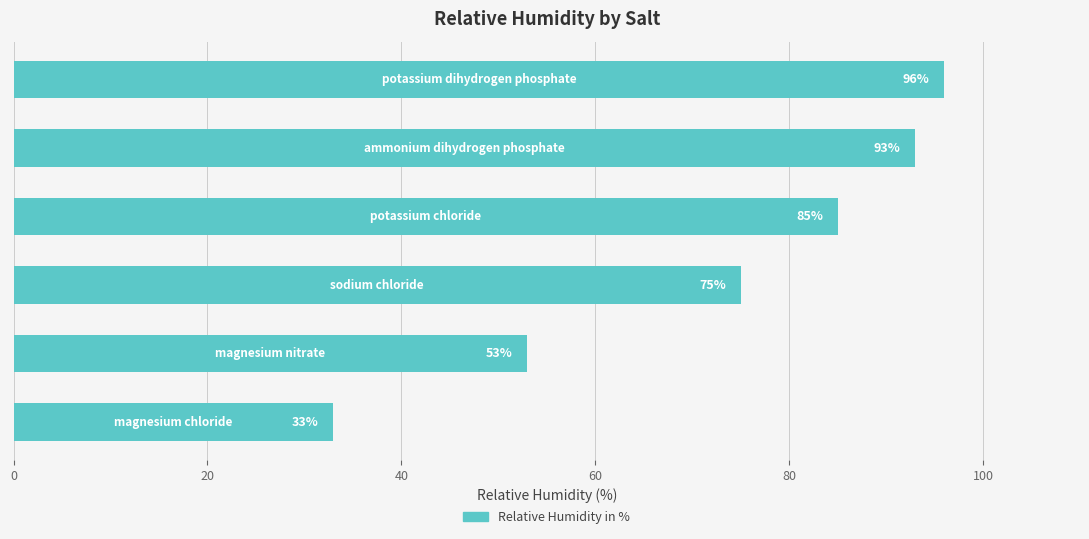

What is the difference between the maximum and minimum values?

63